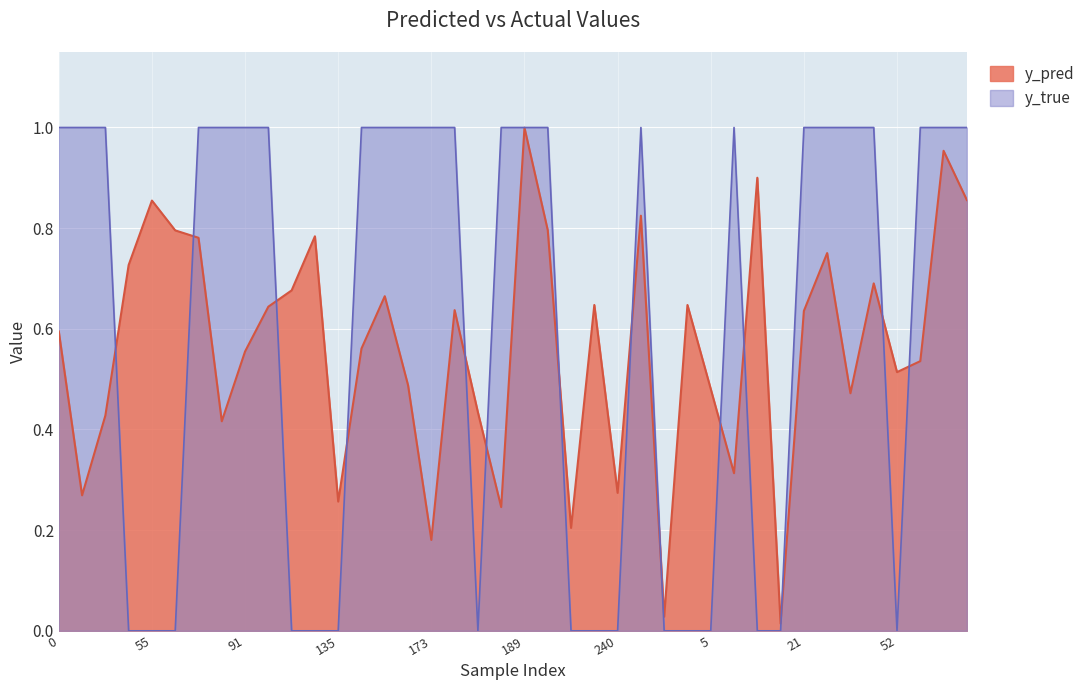

What is the maximum value for y_pred?

1.0